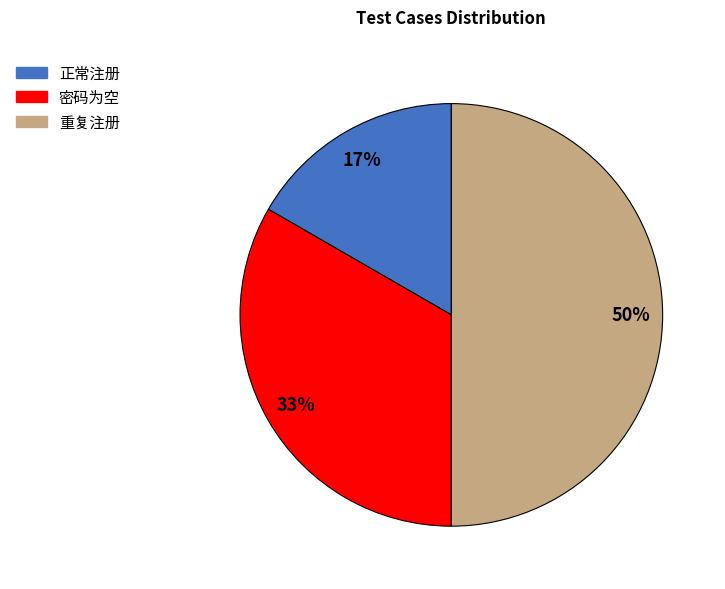

Which has a higher value, 密码为空 or 正常注册?

密码为空